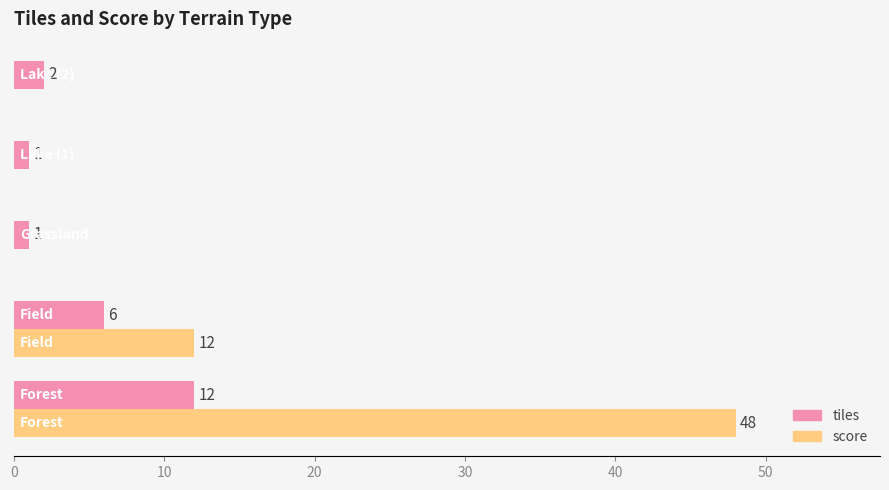

What is the sum of all tiles values?

22